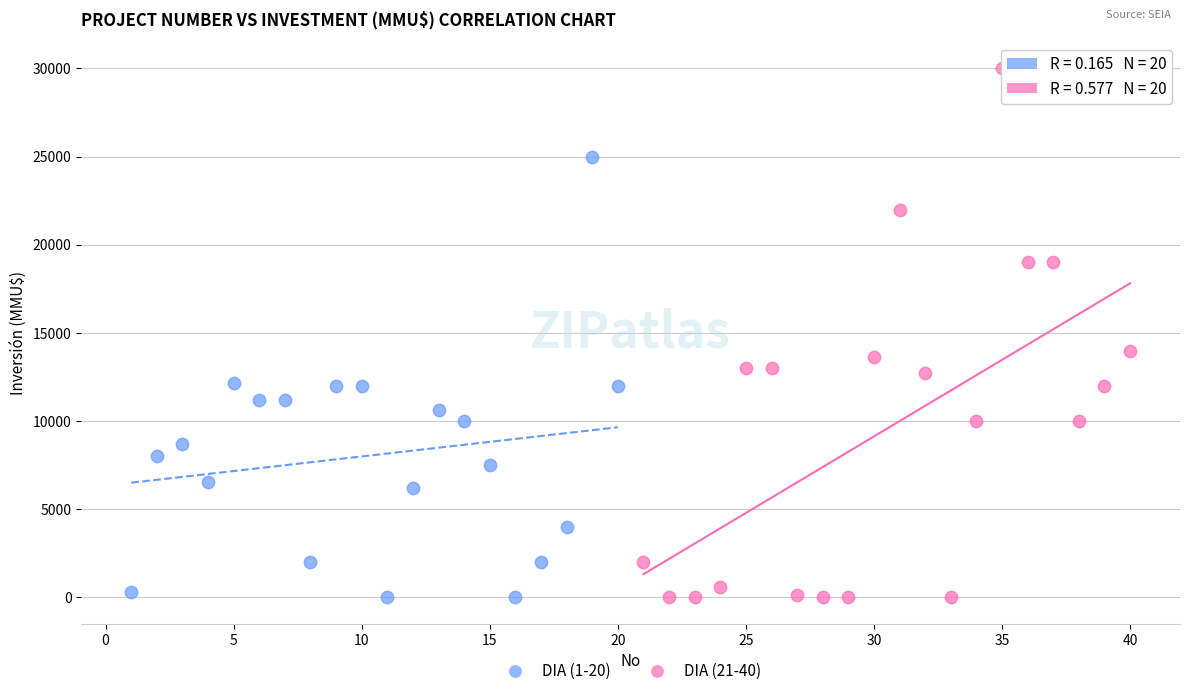

Which series has the largest Y range (max minus min)?

DIA (21-40)